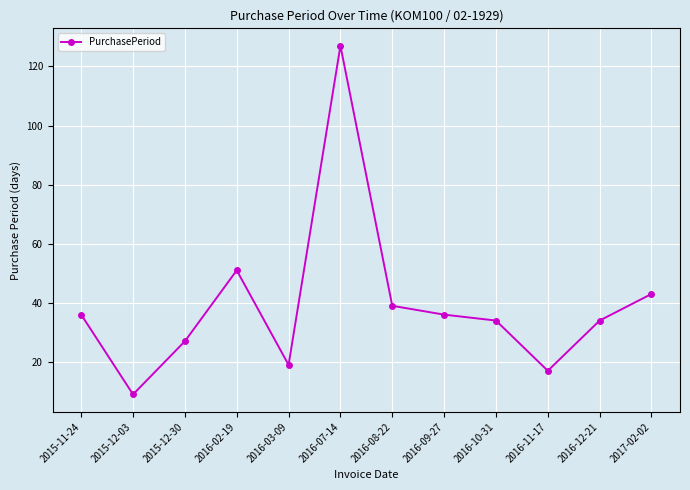

At which category does the chart reach its minimum across all series?

2015-12-03